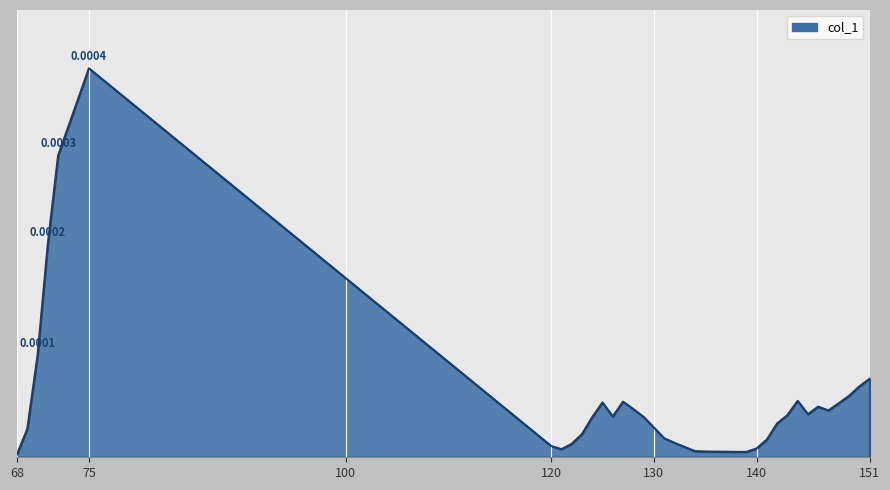

Rank the categories by value from highest to lowest.

75, 72, 71, 70, 151, 150, 149, 144, 127, 125, 148, 146, 128, 147, 145, 143, 126, 129, 124, 142, 130, 69, 123, 131, 141, 132, 122, 120, 133, 140, 121, 134, 135, 136, 137, 138, 139, 68